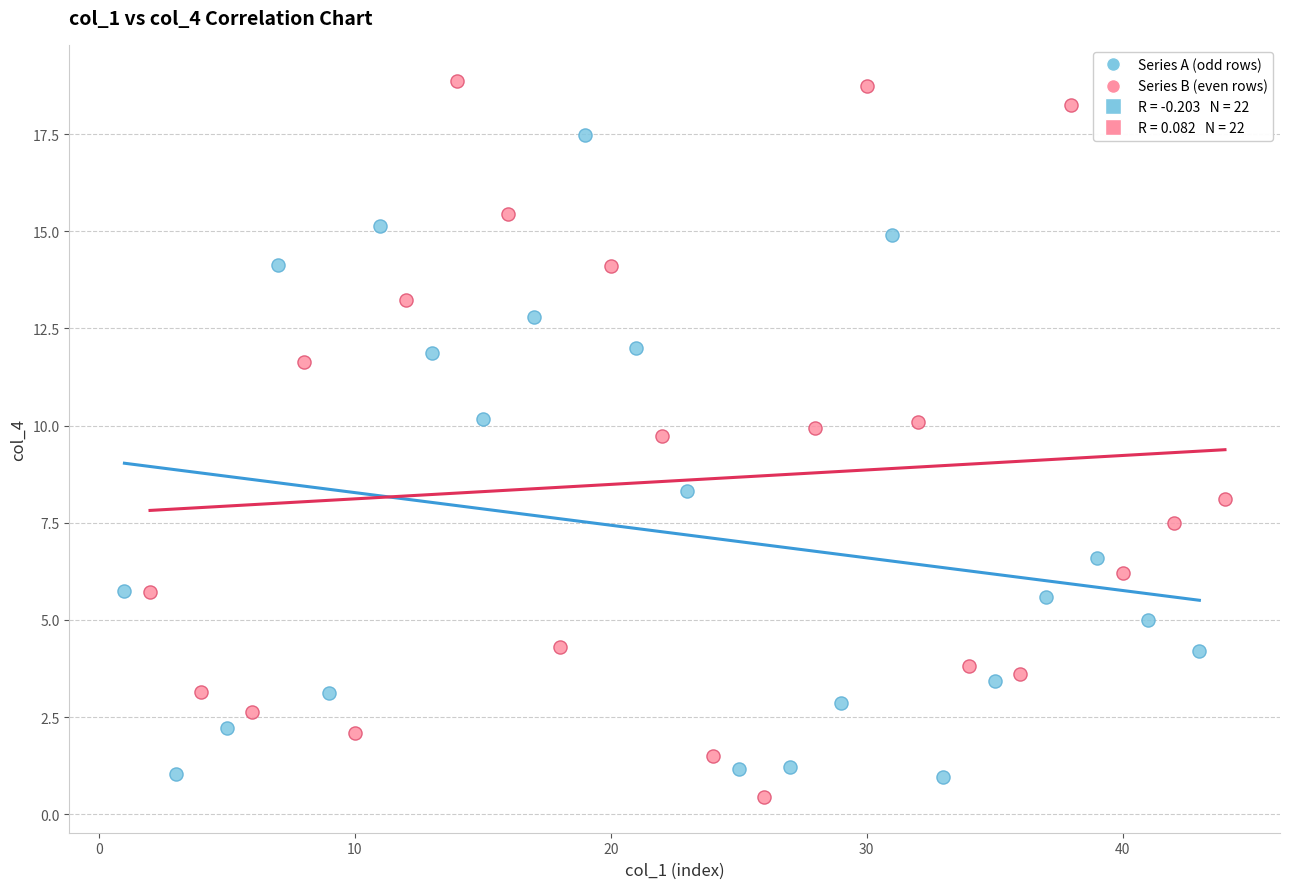

Which series reaches the maximum Y coordinate?

Series B (even rows)